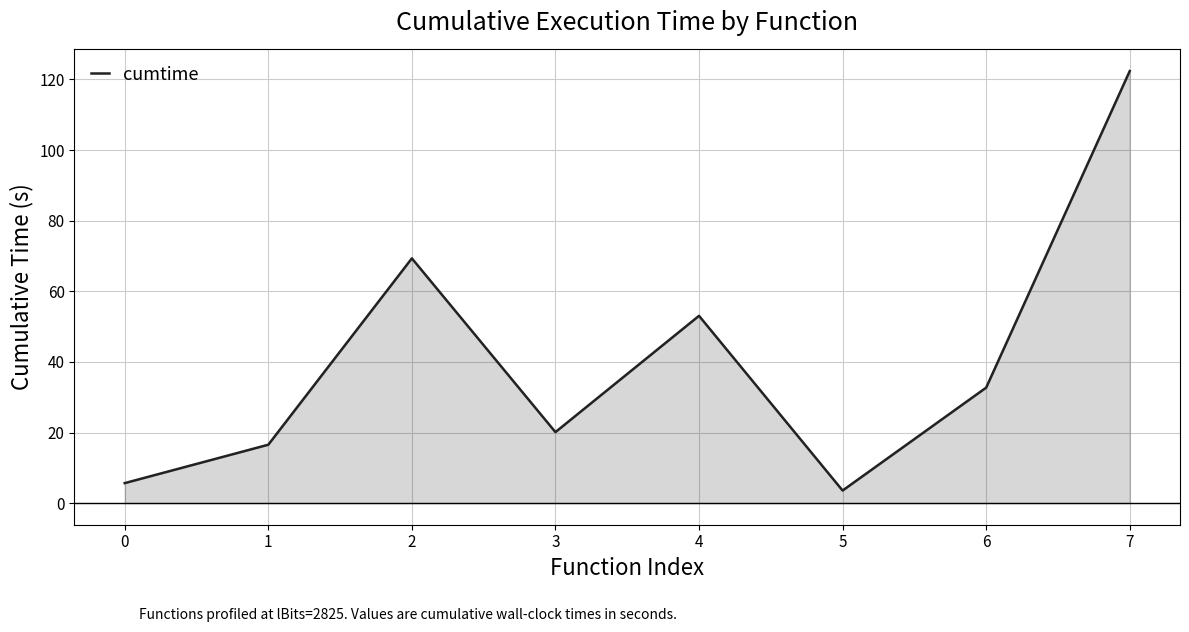

Reading left to right, list all the values displayed in this chart.

5.7	16.5	69.3	20.1	53.0	3.6	32.7	122.4